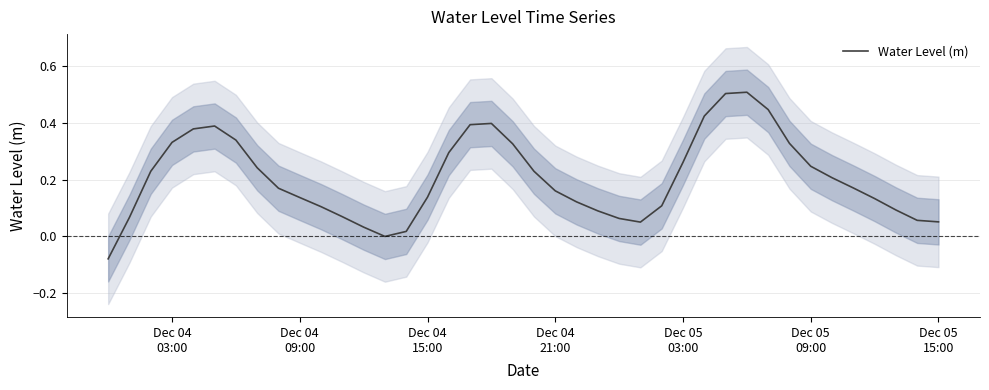

How many categories are shown in the chart?

40